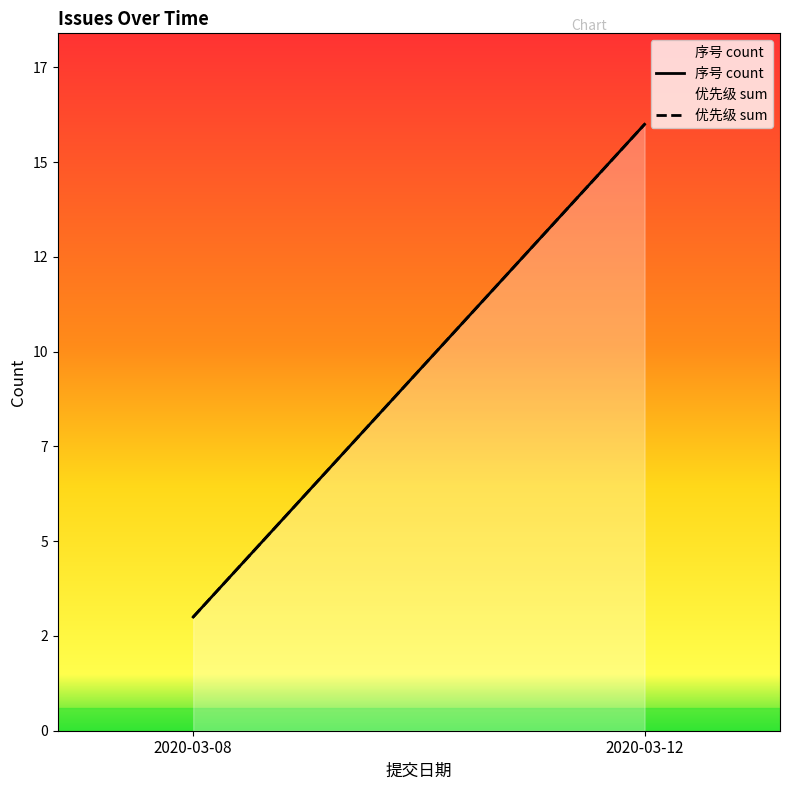

What is the average value of the 优先级 sum series?

10